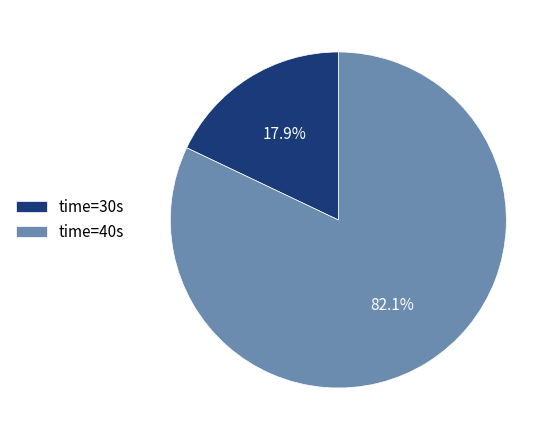

Count the number of slices in the pie.

2